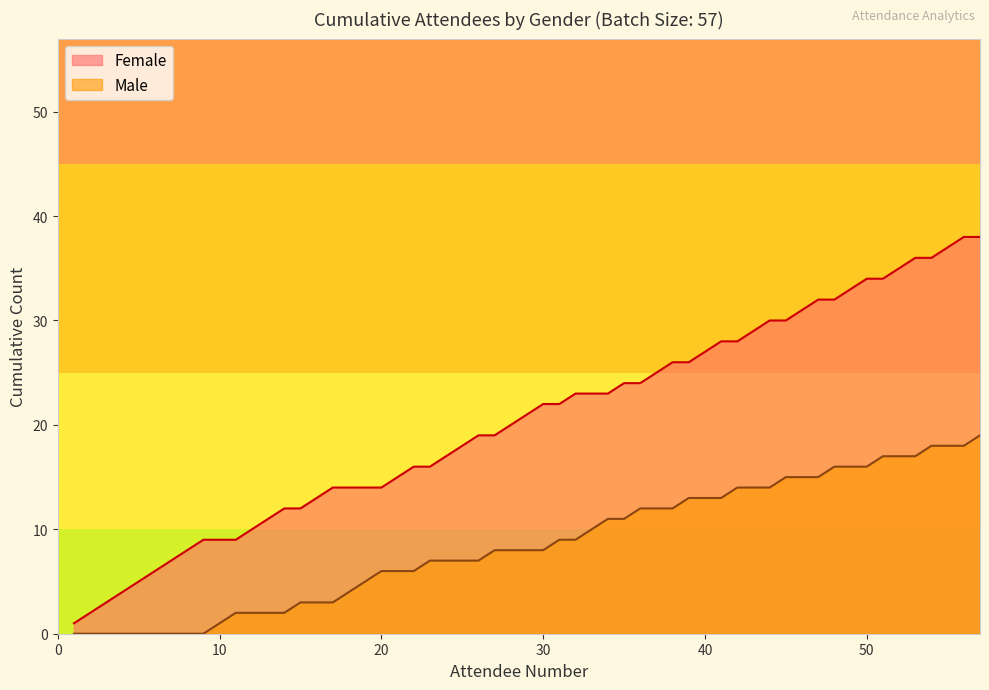

The Male series shows 0 at 5. True or false?

True